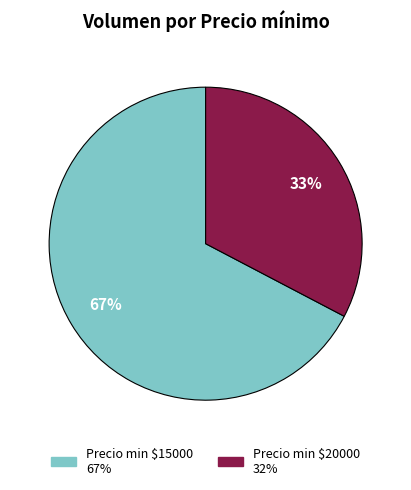

To the nearest percent, what is the average slice percentage?

50%